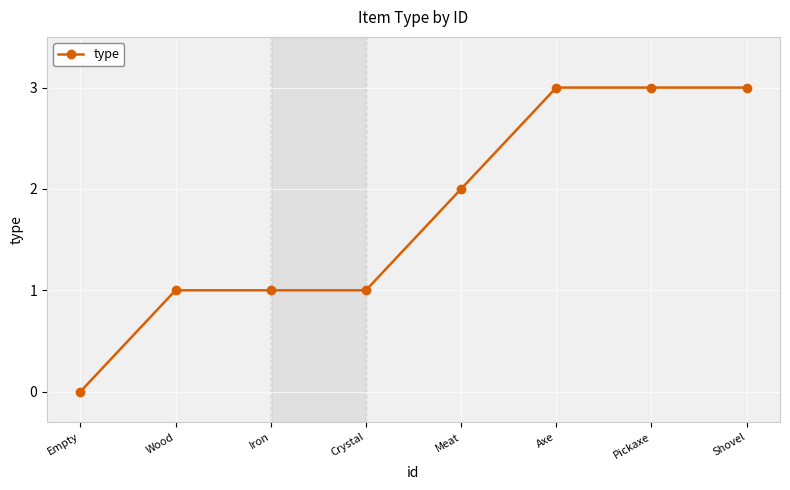

Reading left to right, extract all data points from this chart.

Empty=0	Wood=1	Iron=1	Crystal=1	Meat=2	Axe=3	Pickaxe=3	Shovel=3